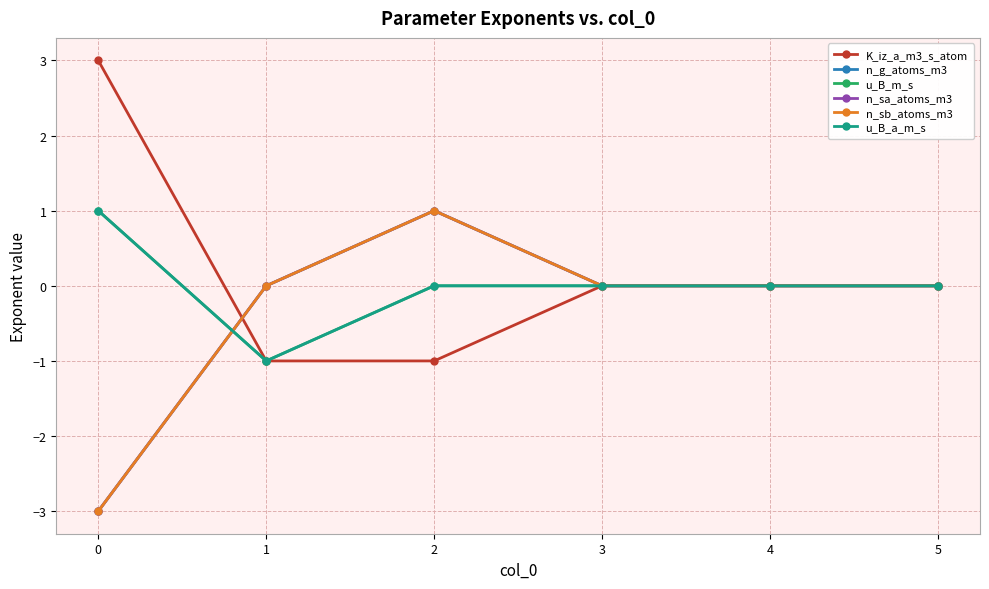

Which series has the largest range (max minus min)?

K_iz_a_m3_s_atom